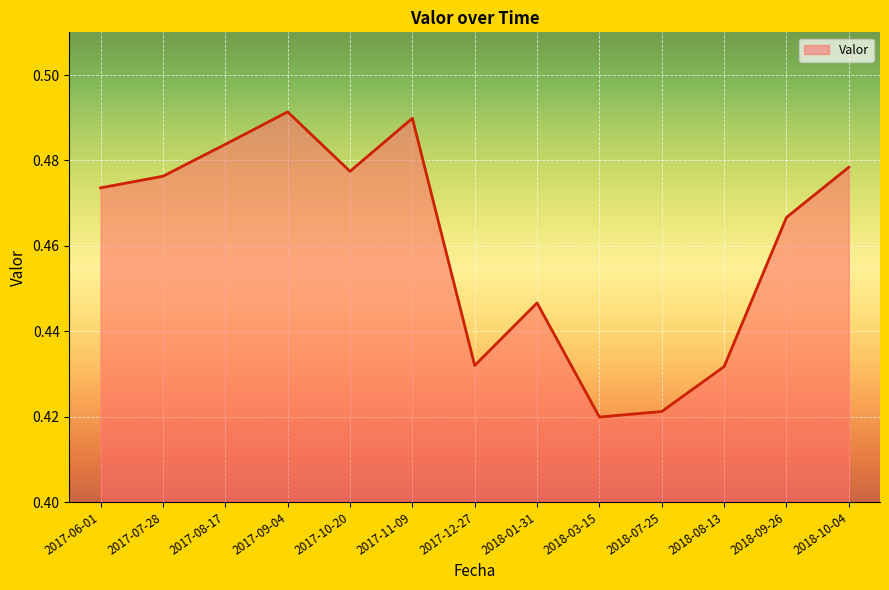

Does the chart have visible grid lines?

Yes